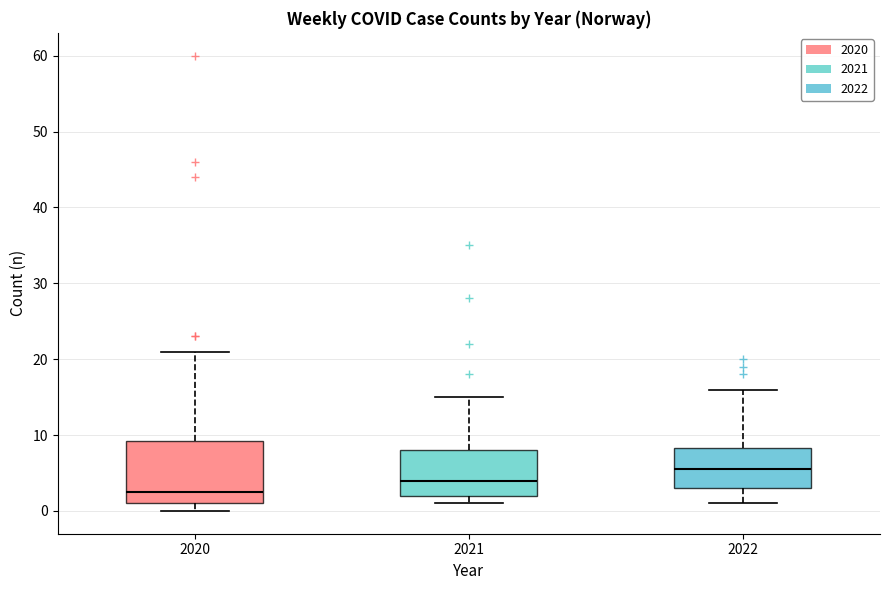

Which box's median line is the lowest?

2020